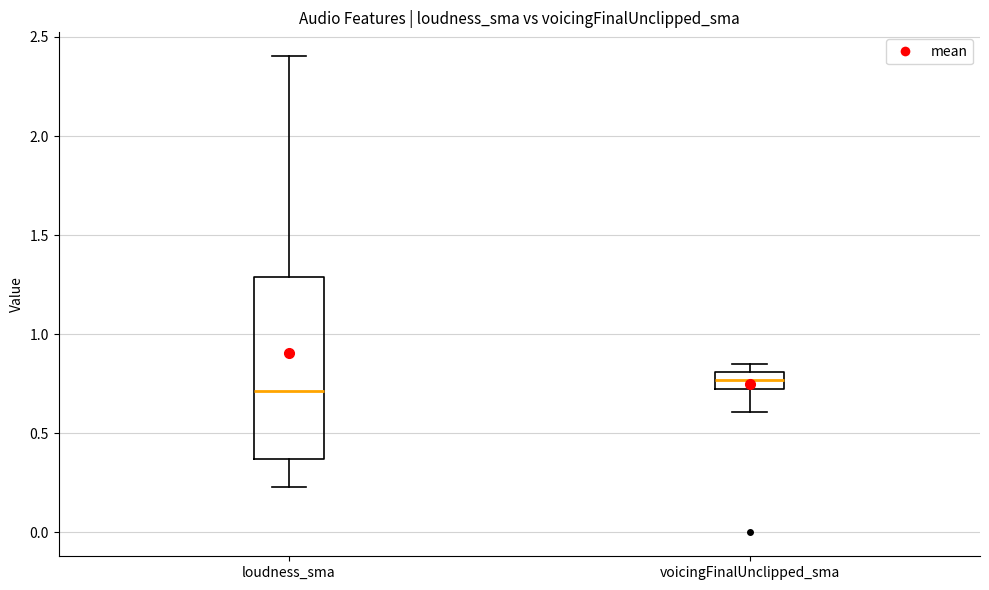

Which box has the highest median line?

voicingFinalUnclipped_sma